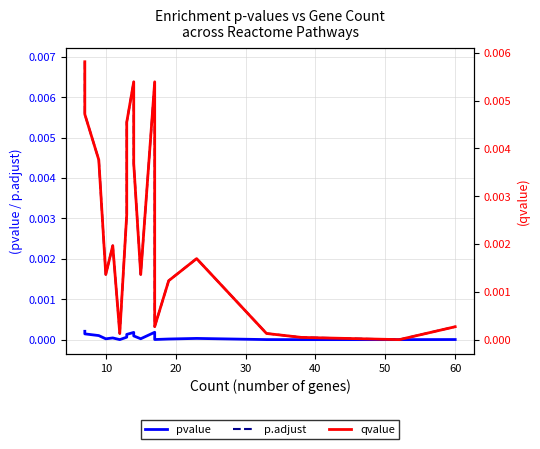

True or false: p.adjust and qvalue intersect in this chart.

False